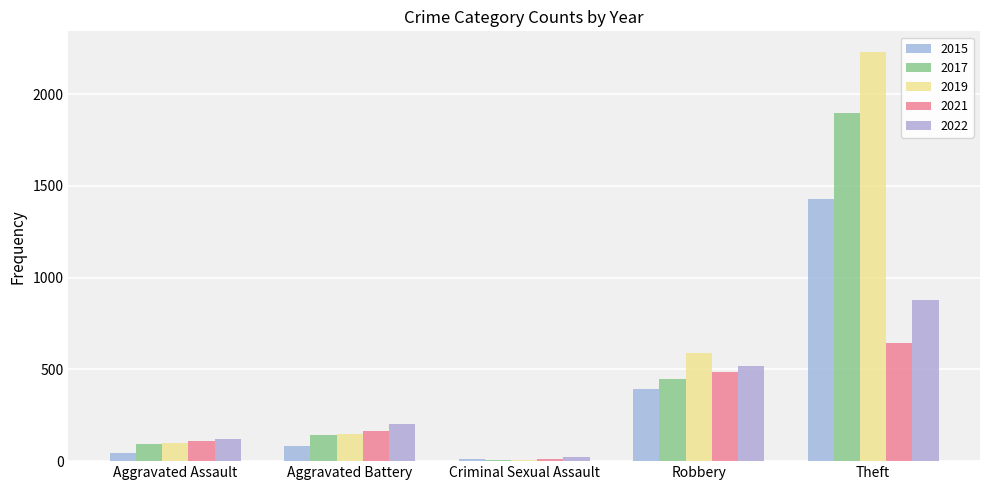

The value of 2015 at Robbery is 395. True or false?

True